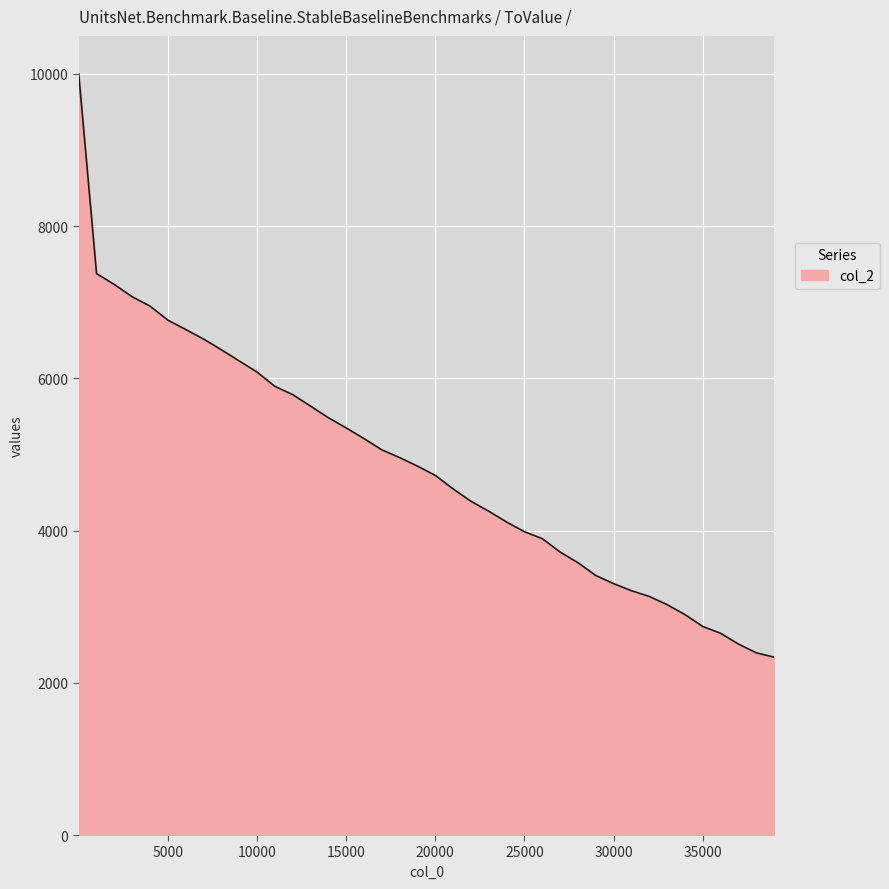

What is the difference between the maximum and minimum values?

7663